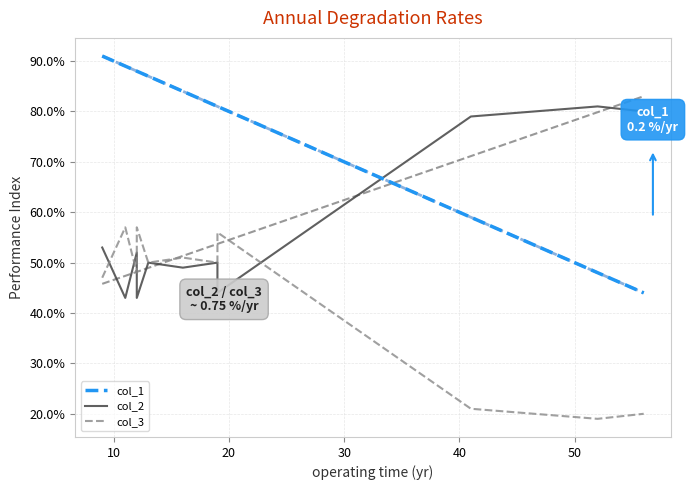

Reading left to right, what are all the values shown in this chart?

col_1: 91	91	89	88	88	87	84	81	81	59	48	44
col_2: 53	53	43	52	43	50	49	50	44	79	81	80
col_3: 47	47	57	48	57	50	51	50	56	21	19	20